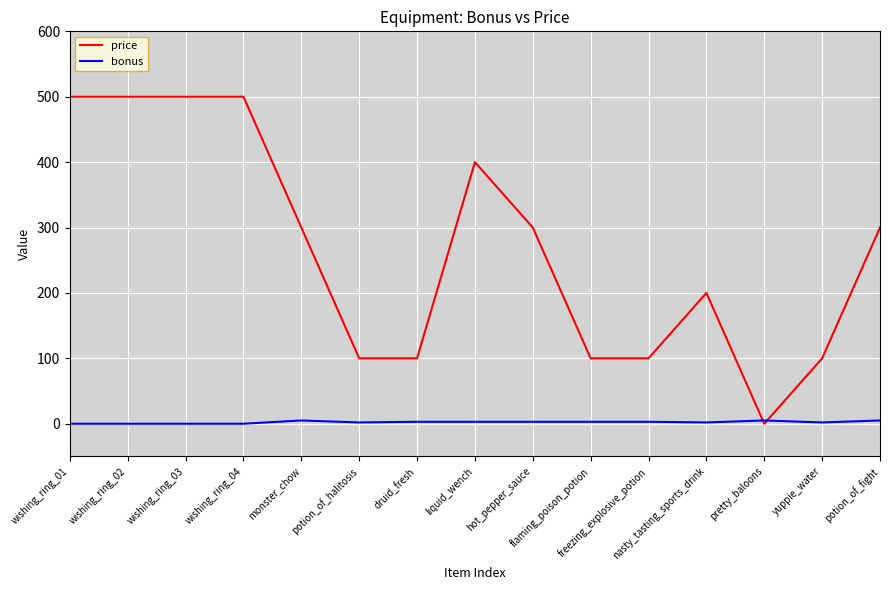

List the series in order of their overall mean, lowest first.

bonus, price